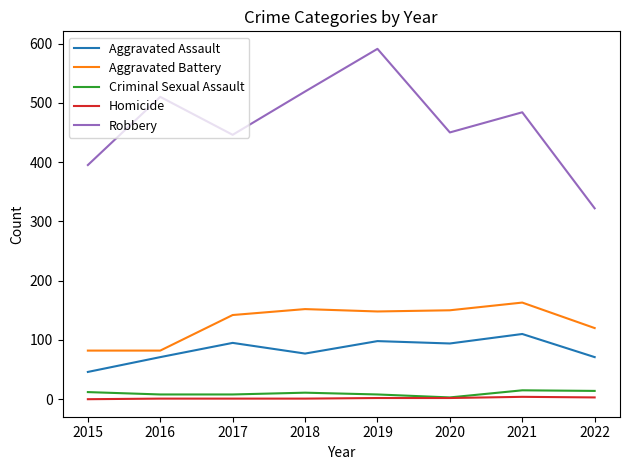

Which series changed the most between 2017 and 2018?

Robbery